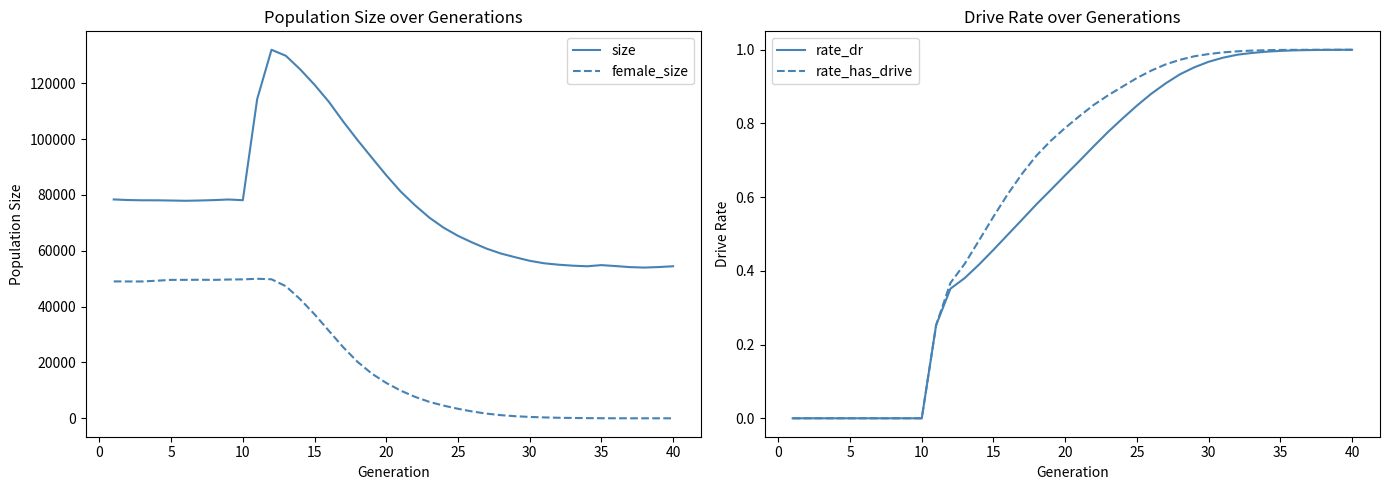

True or false: size and female_size cross at least once.

False